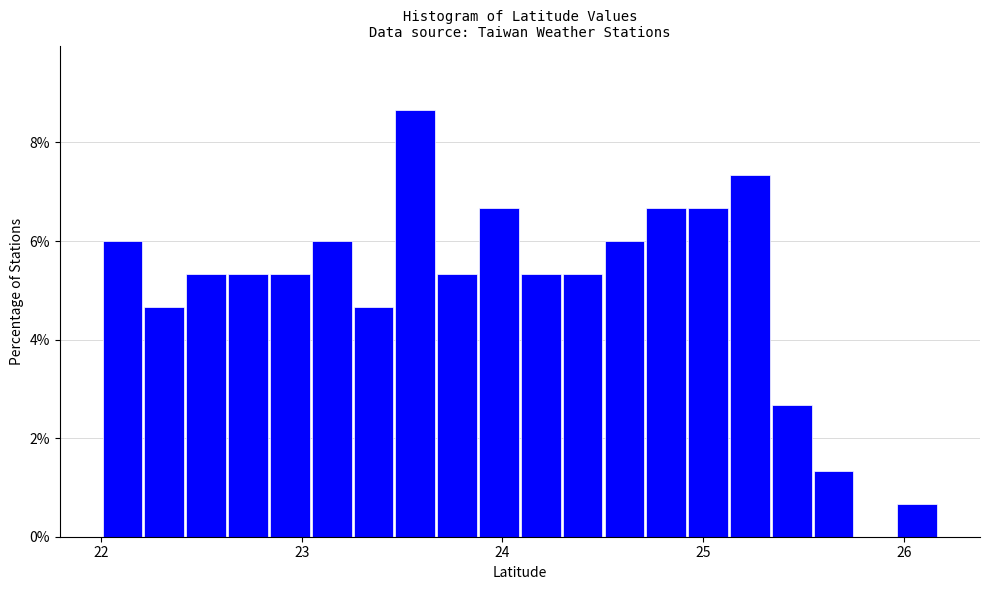

Read against the x-axis, roughly where is the centre of the tallest bar?

23.6